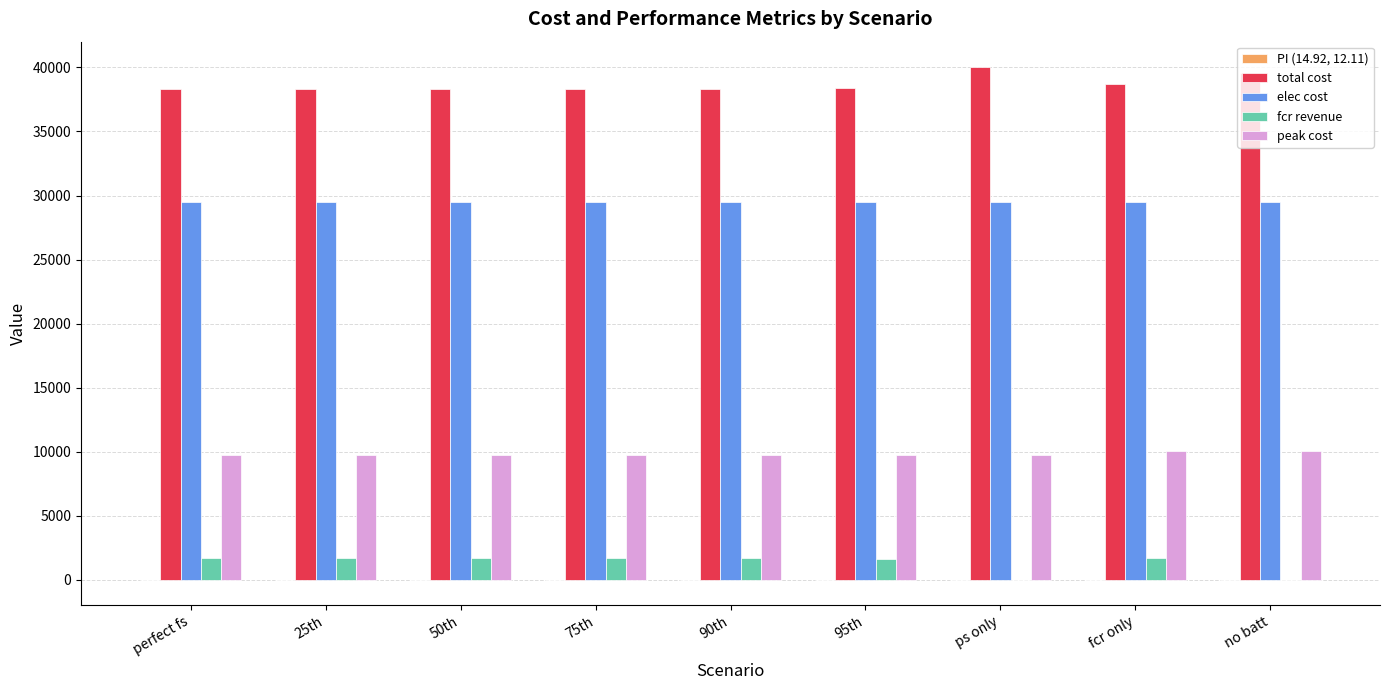

What is the sum of all total cost values?

348341.2